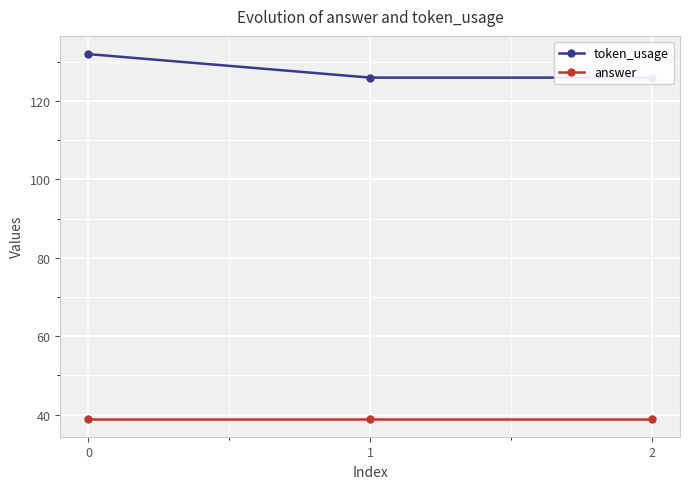

What is the spread (max minus min) of values at 1?

87